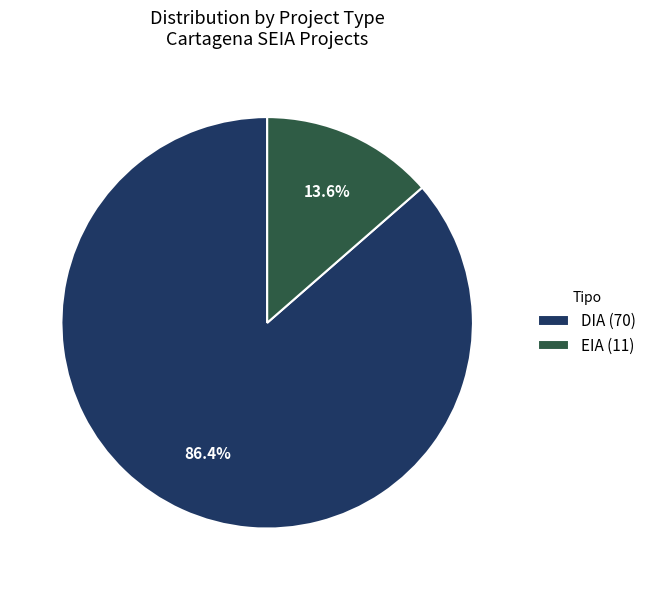

To the nearest percent, what portion does EIA represent?

14%